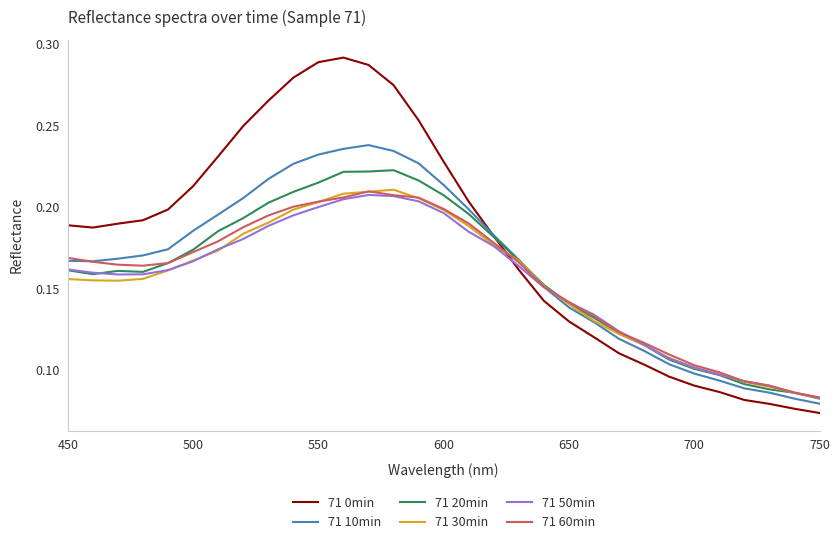

Which series has the largest total across all categories?

71 0min